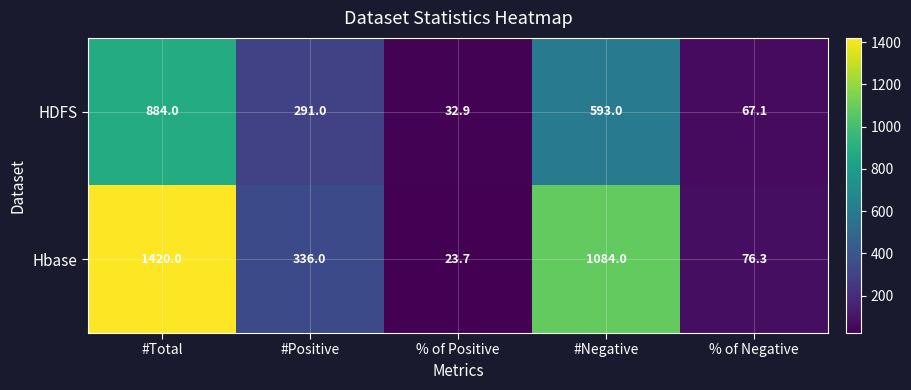

Which series has the largest total across all categories?

Hbase